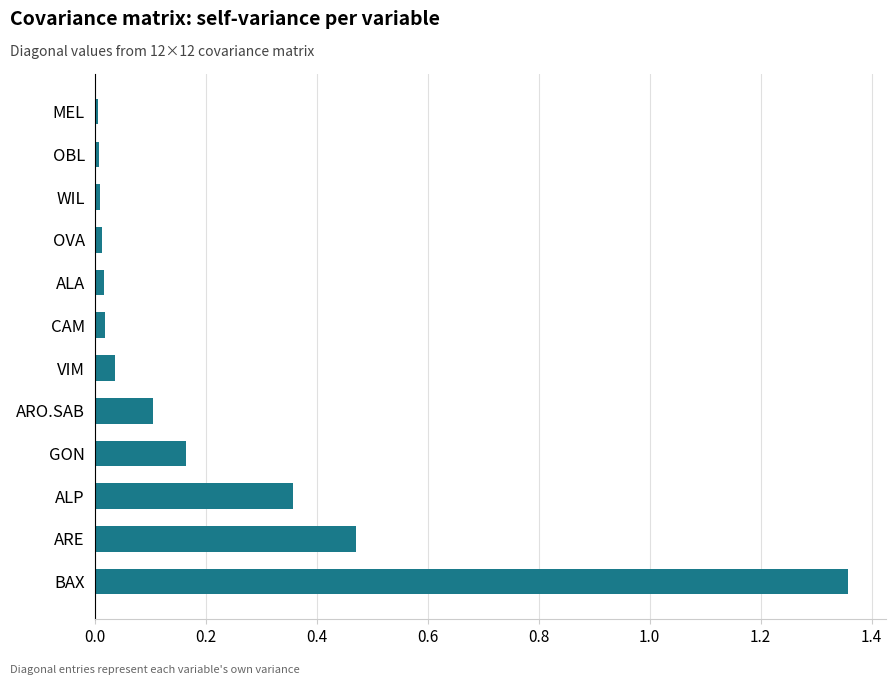

Which category has the highest value across all series?

BAX